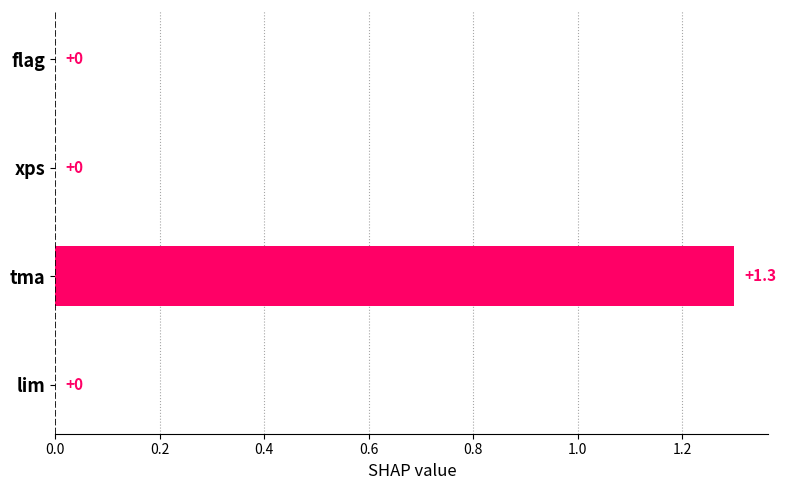

Between tma and lim, which is larger?

tma